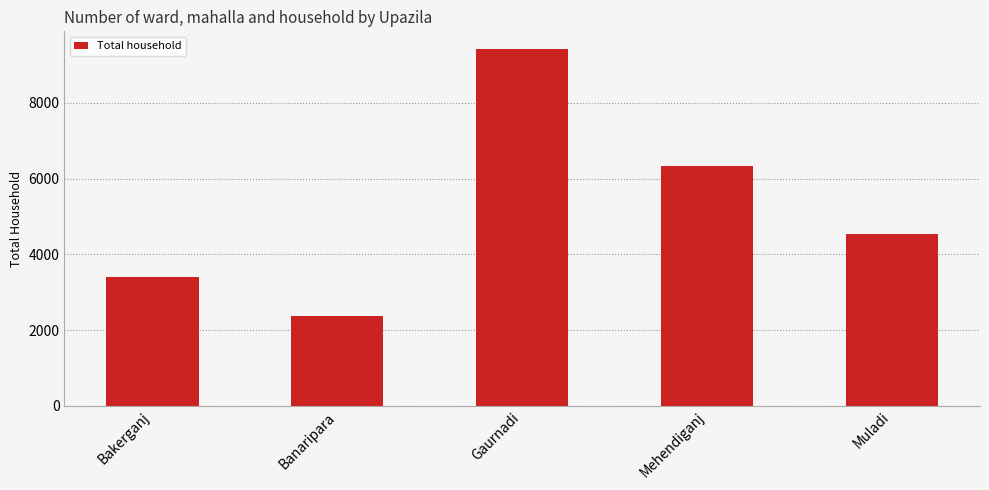

What is the sum of the values at Muladi and Banaripara?

6901